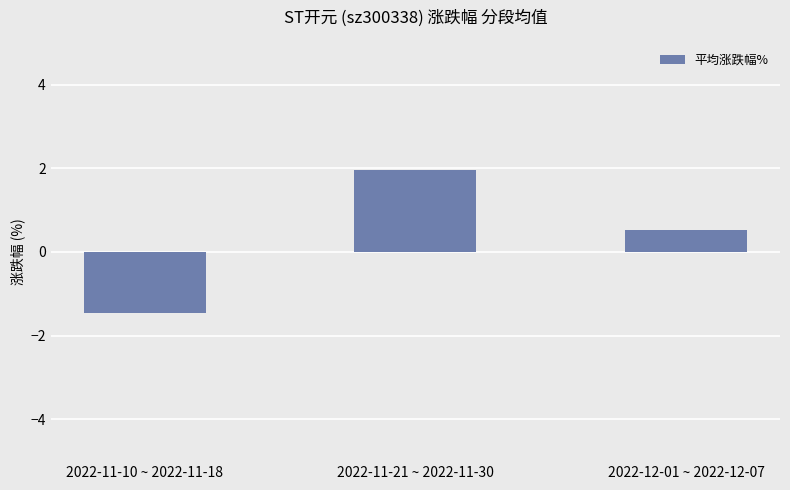

At which category does the chart reach its peak across all series?

2022-11-21 ~ 2022-11-30